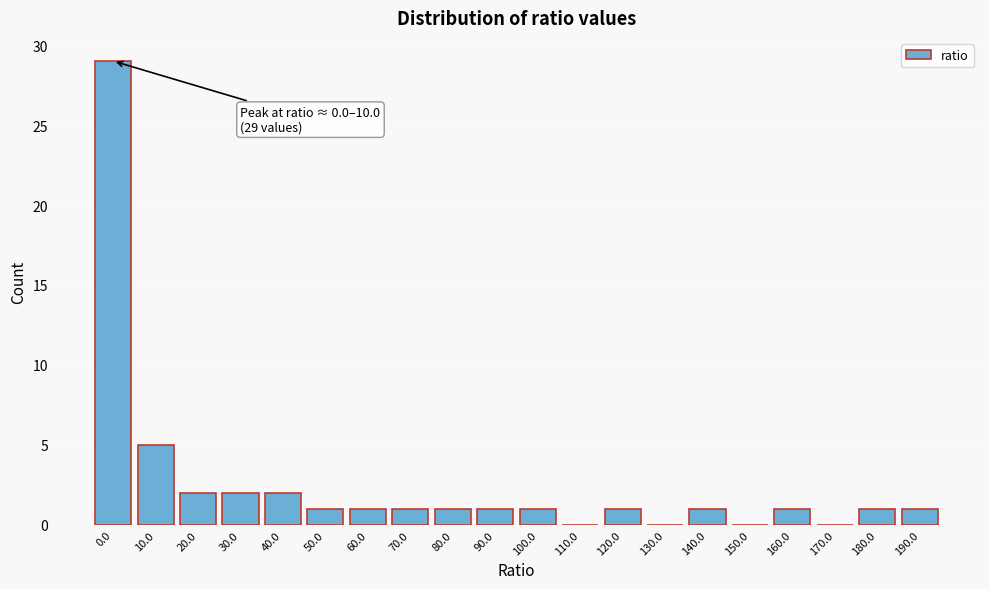

Reading left to right, what are all the values shown in this chart?

0.0=29	10.0=5	20.0=2	30.0=2	40.0=2	50.0=1	60.0=1	70.0=1	80.0=1	90.0=1	100.0=1	110.0=0	120.0=1	130.0=0	140.0=1	150.0=0	160.0=1	170.0=0	180.0=1	190.0=1